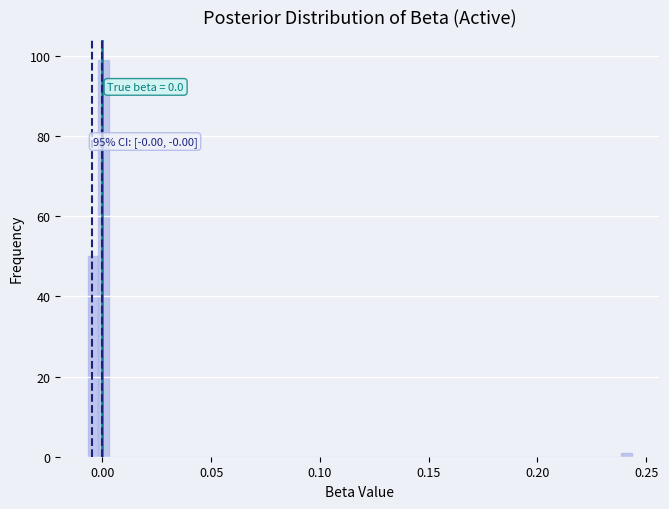

Around what value on the x-axis is the tallest bar? Give the approximate position of its centre, as read against the axis.

0.000